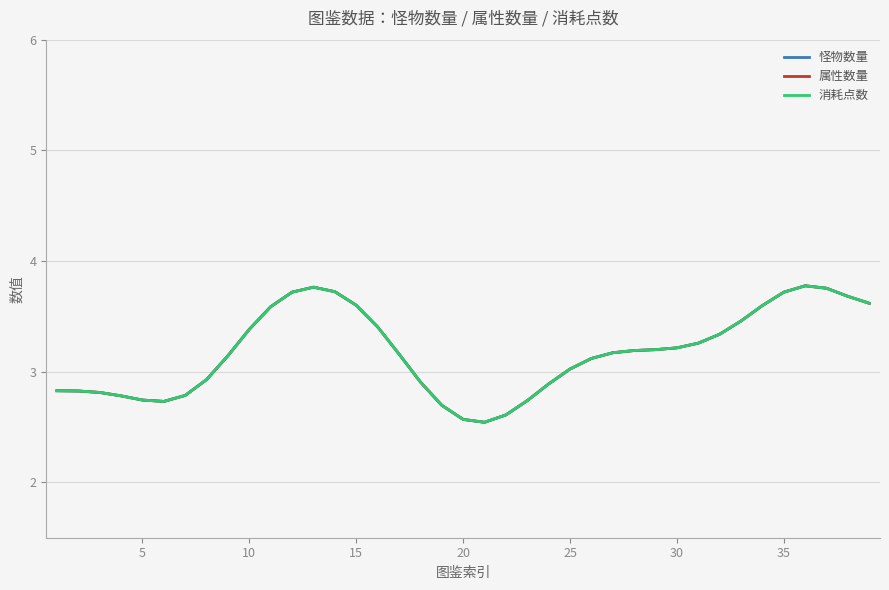

Does the chart have visible grid lines?

Yes